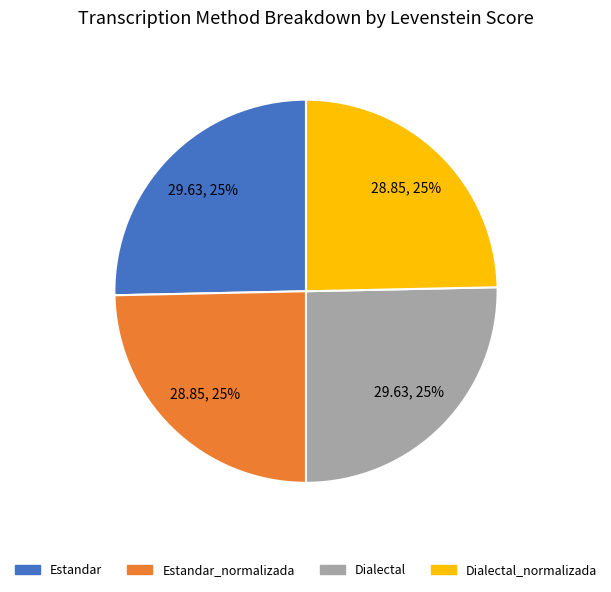

Is there any slice that represents more than half of the pie?

No